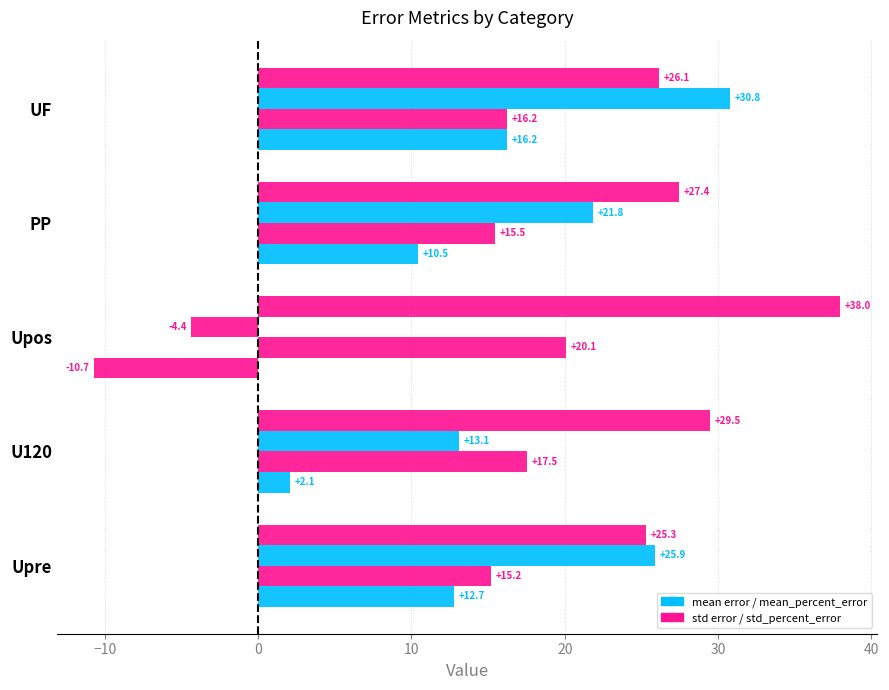

How many categories are shown in the chart?

5